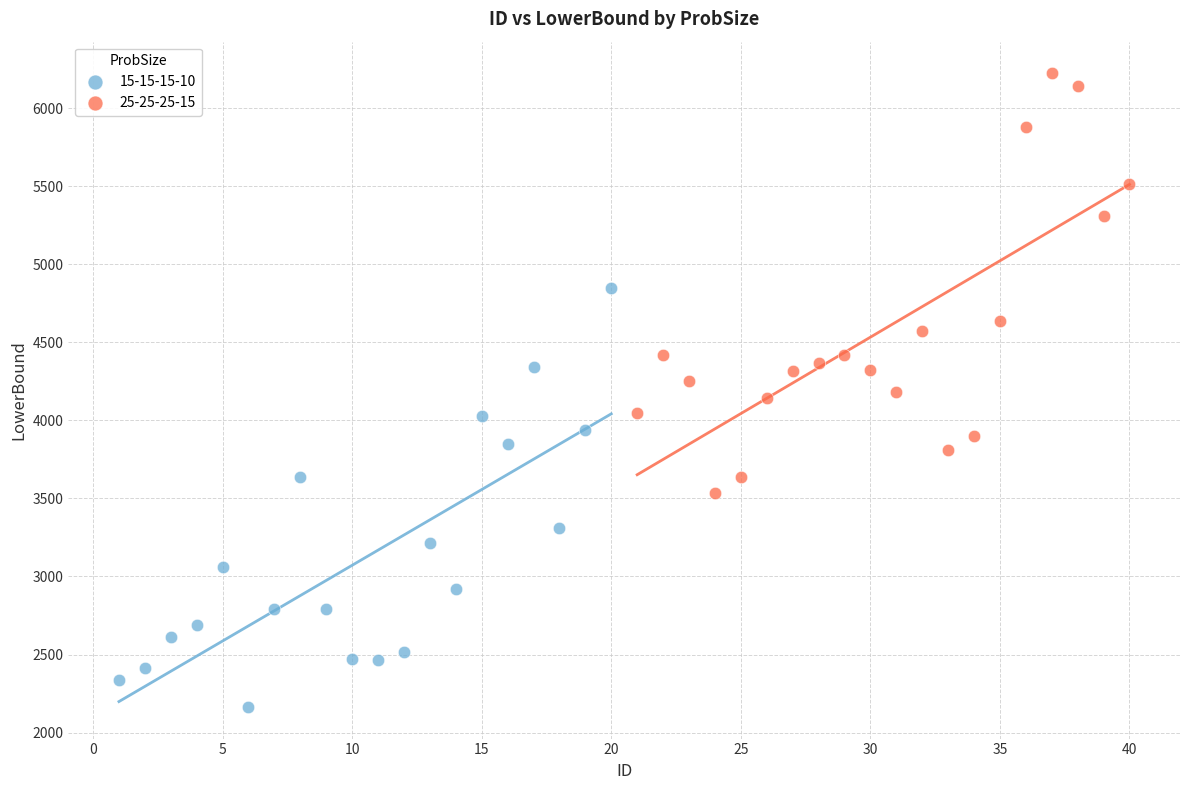

Which series reaches the minimum Y coordinate?

15-15-15-10